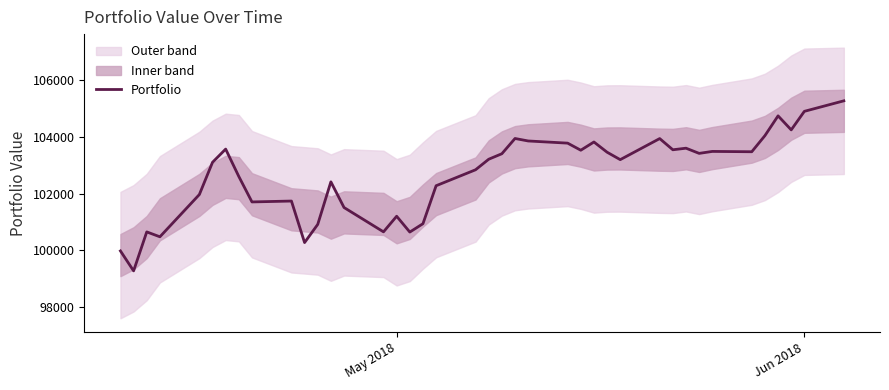

Is it true that Portfolio equals 104896.9 at Jun 2018?

True